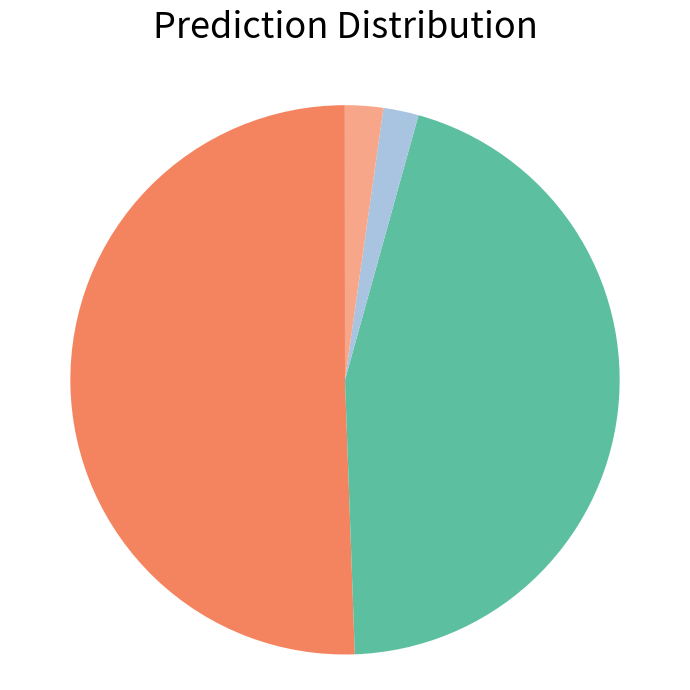

Which slice is the largest?

MAPE